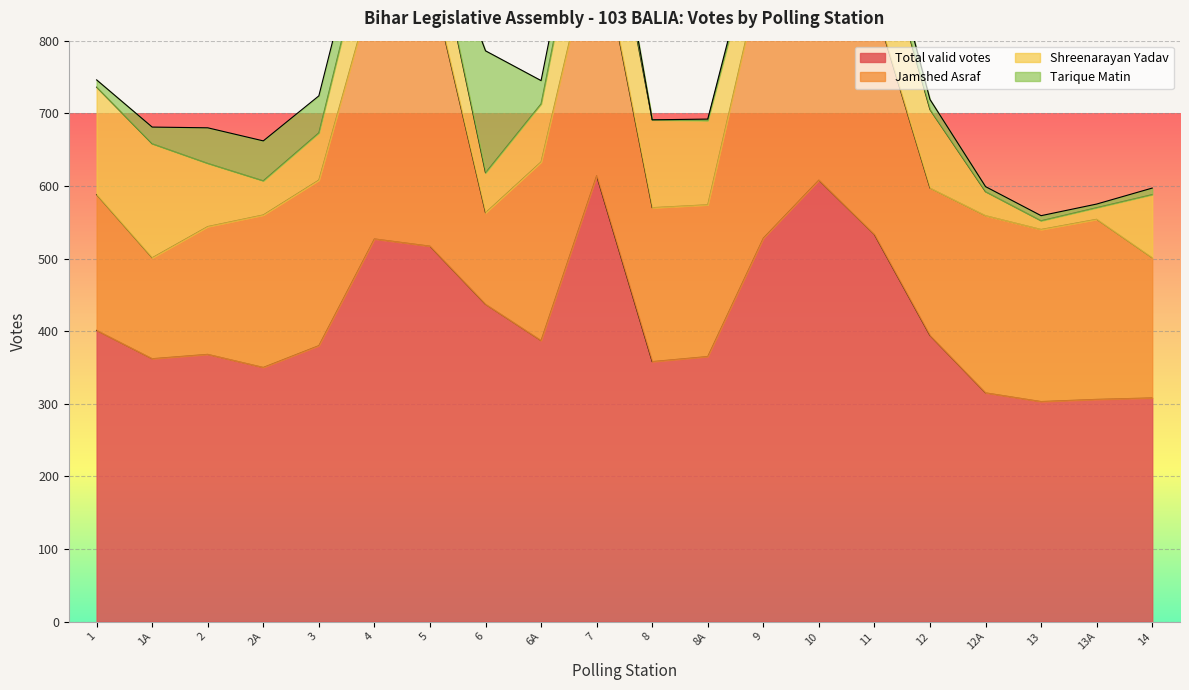

Reading right to left, what are all the values shown in this chart?

Total valid votes: 308	306	303	315	394	533	608	528	365	358	614	387	437	517	527	380	350	368	362	401
Jamshed Asraf: 193	248	237	244	203	317	538	378	209	212	345	246	126	373	354	228	210	176	139	187
Shreenarayan Yadav: 87	16	12	33	108	125	25	75	116	121	137	80	55	89	102	65	47	87	157	148
Tarique Matin: 9	5	7	7	14	32	8	9	2	0	32	32	168	12	44	51	55	49	23	10